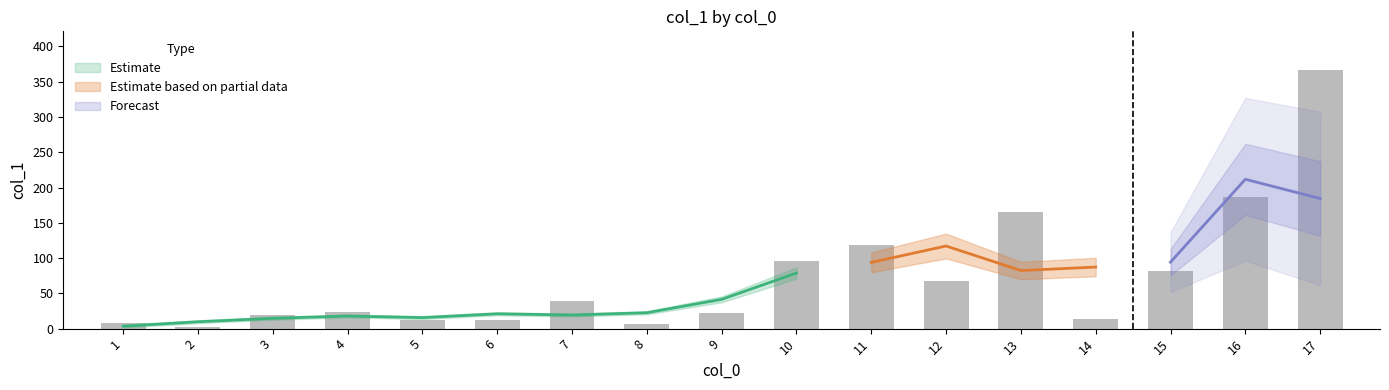

Rank the categories by value from highest to lowest.

17, 16, 13, 11, 10, 15, 12, 7, 4, 9, 3, 14, 6, 5, 1, 8, 2